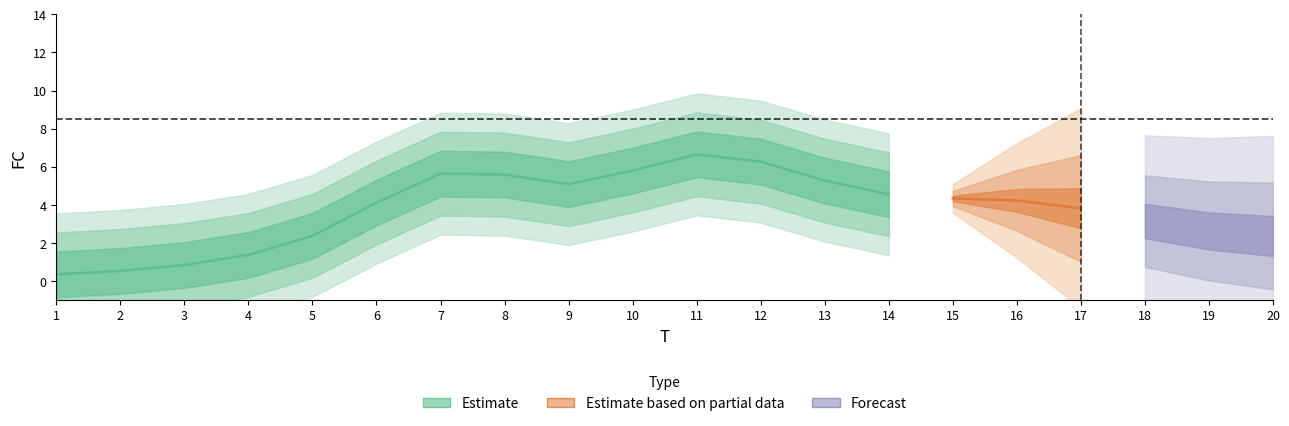

True or false: the data shows 2 at 2.

False